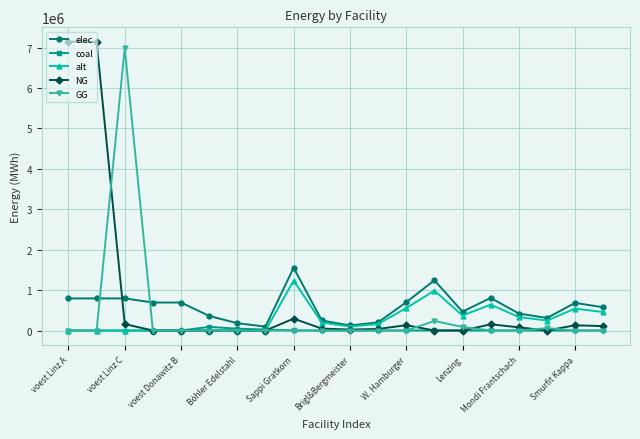

What is the greatest value displayed?

7144833.3